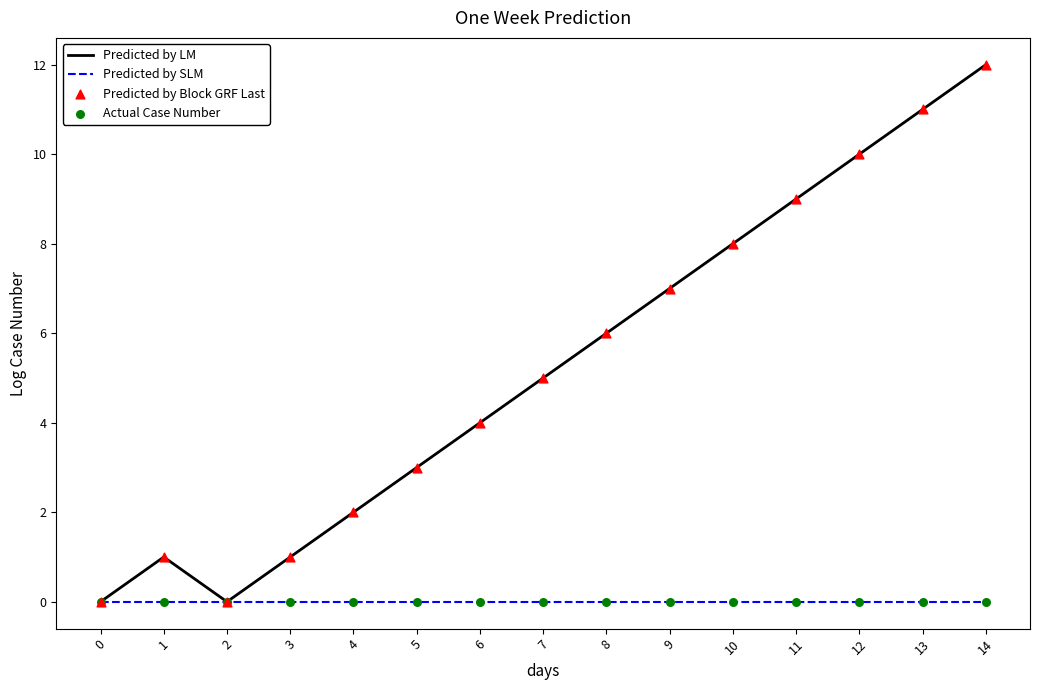

What is the difference between the highest and lowest values at 13?

11